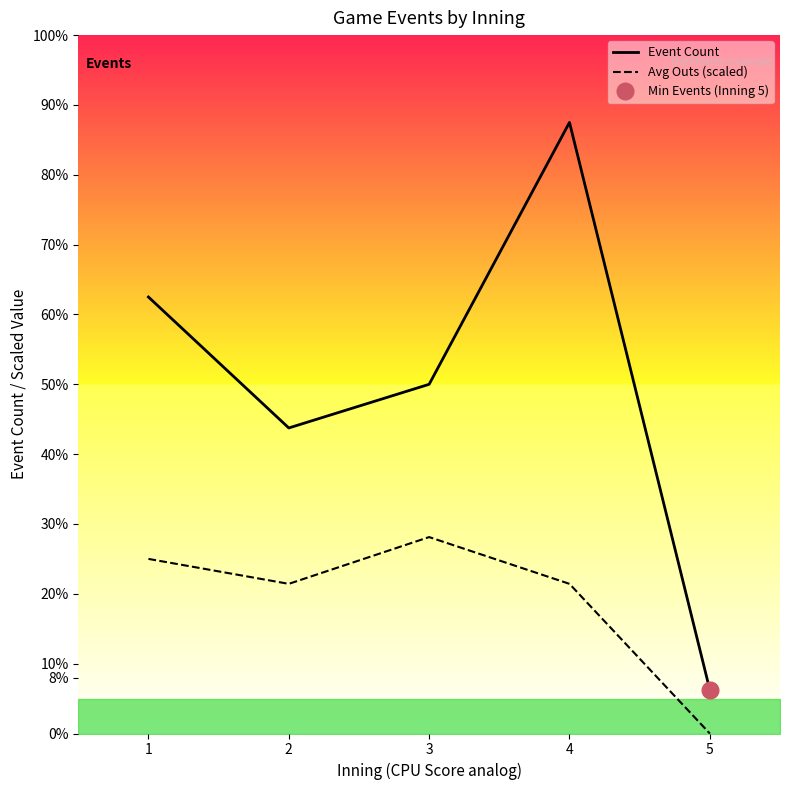

Between 5 and 3, which is larger?

3